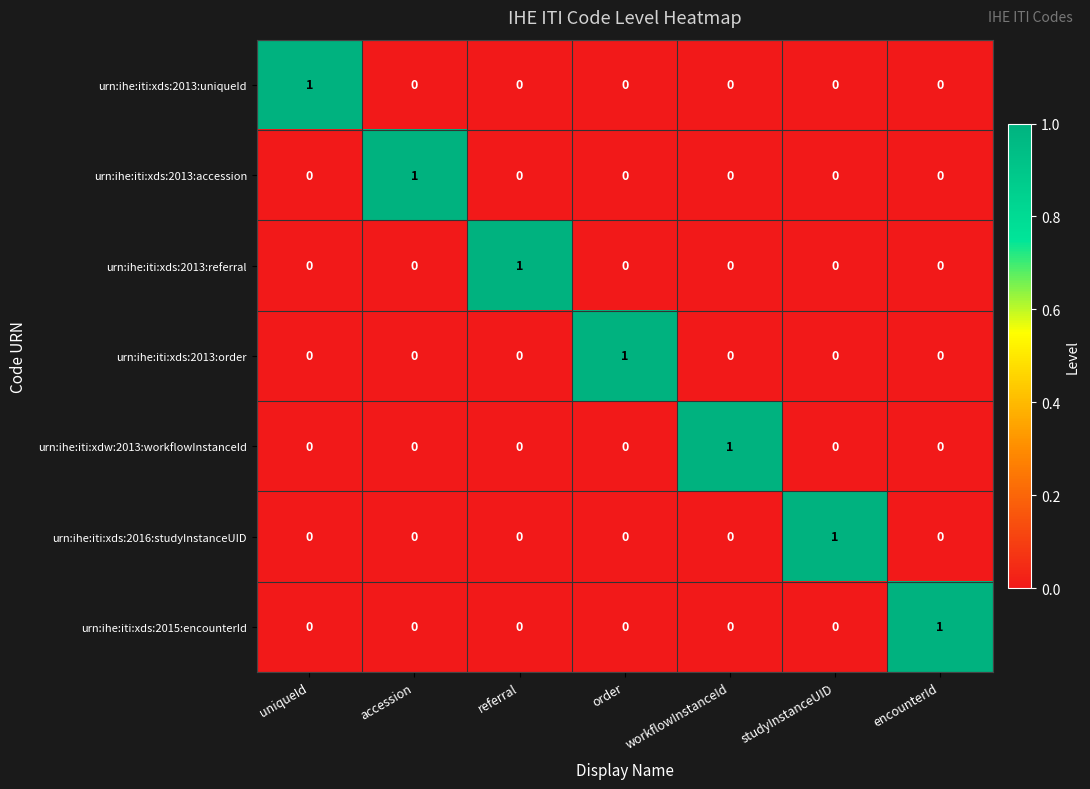

Count the urn:ihe:iti:xds:2013:accession values in the range 0 to 1.

7